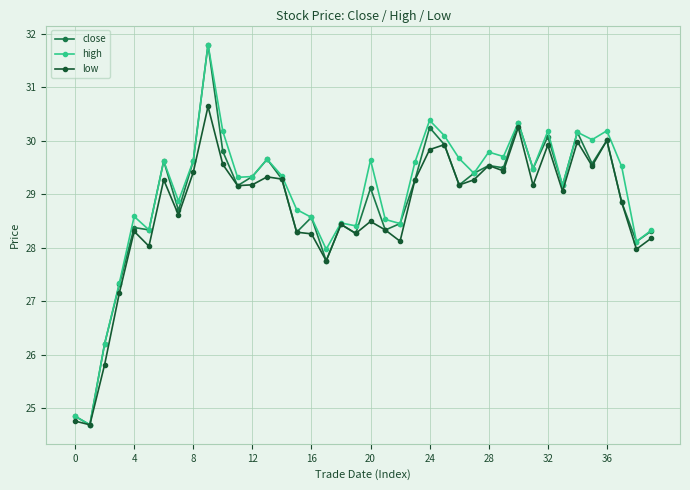

What is the difference between the maximum and minimum values in the close series?

7.1